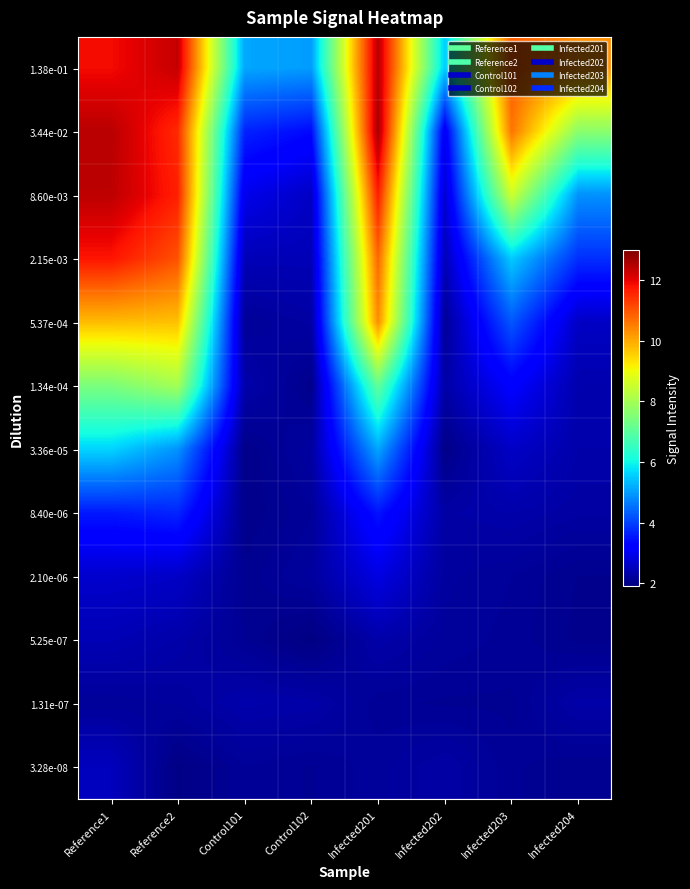

Reading left to right, what are all the values shown in this chart?

1.38e-01: Reference1=11.9	Reference2=12.3	Control101=5.1	Control102=5.0	Infected201=12.5	Infected202=5.5	Infected203=10.9	Infected204=10.3
3.44e-02: Reference1=12.4	Reference2=11.5	Control101=3.7	Control102=3.4	Infected201=12.6	Infected202=3.0	Infected203=10.6	Infected204=7.6
8.60e-03: Reference1=12.4	Reference2=11.6	Control101=3.0	Control102=2.6	Infected201=11.7	Infected202=2.7	Infected203=8.5	Infected204=4.9
2.15e-03: Reference1=11.8	Reference2=11.0	Control101=2.5	Control102=2.4	Infected201=10.8	Infected202=2.5	Infected203=5.5	Infected204=3.8
5.37e-04: Reference1=9.8	Reference2=9.7	Control101=2.2	Control102=2.3	Infected201=10.3	Infected202=2.2	Infected203=4.2	Infected204=2.6
1.34e-04: Reference1=7.4	Reference2=8.0	Control101=2.3	Control102=2.0	Infected201=7.1	Infected202=2.3	Infected203=3.2	Infected204=2.4
3.36e-05: Reference1=5.6	Reference2=4.9	Control101=2.0	Control102=2.2	Infected201=5.1	Infected202=2.0	Infected203=2.6	Infected204=2.3
8.40e-06: Reference1=3.6	Reference2=3.7	Control101=2.0	Control102=2.2	Infected201=3.5	Infected202=2.3	Infected203=2.3	Infected204=2.3
2.10e-06: Reference1=2.7	Reference2=2.6	Control101=2.1	Control102=2.2	Infected201=2.9	Infected202=2.2	Infected203=2.2	Infected204=2.1
5.25e-07: Reference1=2.4	Reference2=2.3	Control101=2.1	Control102=2.0	Infected201=2.3	Infected202=2.2	Infected203=2.1	Infected204=2.1
1.31e-07: Reference1=2.2	Reference2=2.2	Control101=2.3	Control102=2.3	Infected201=2.1	Infected202=2.1	Infected203=2.1	Infected204=2.3
3.28e-08: Reference1=2.5	Reference2=2.0	Control101=2.2	Control102=2.1	Infected201=2.2	Infected202=2.3	Infected203=2.1	Infected204=2.1